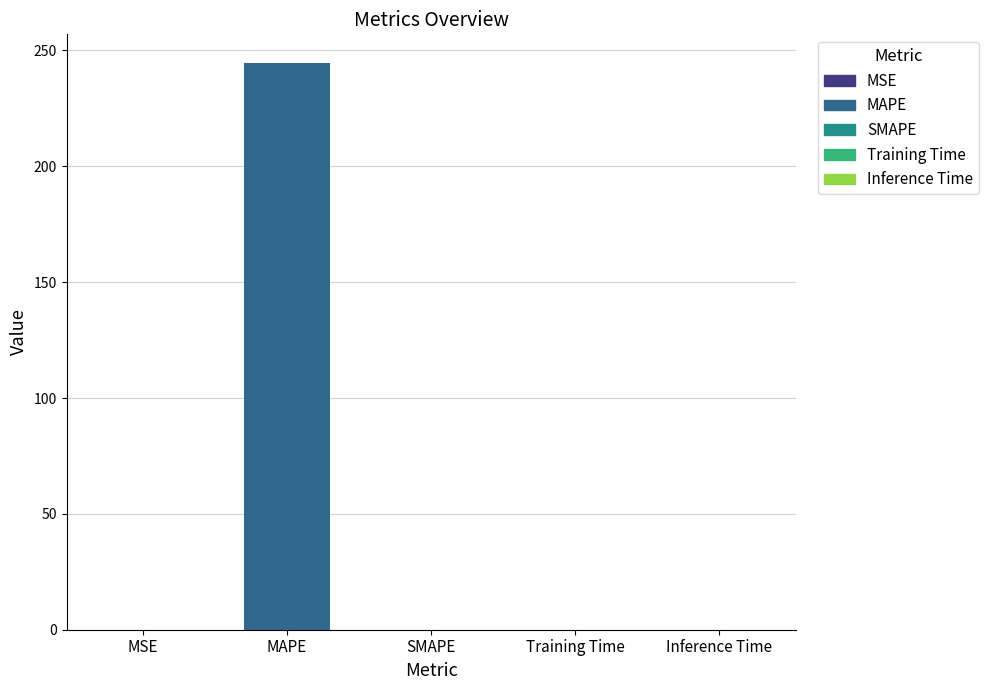

What is the maximum value shown in the chart?

244.7